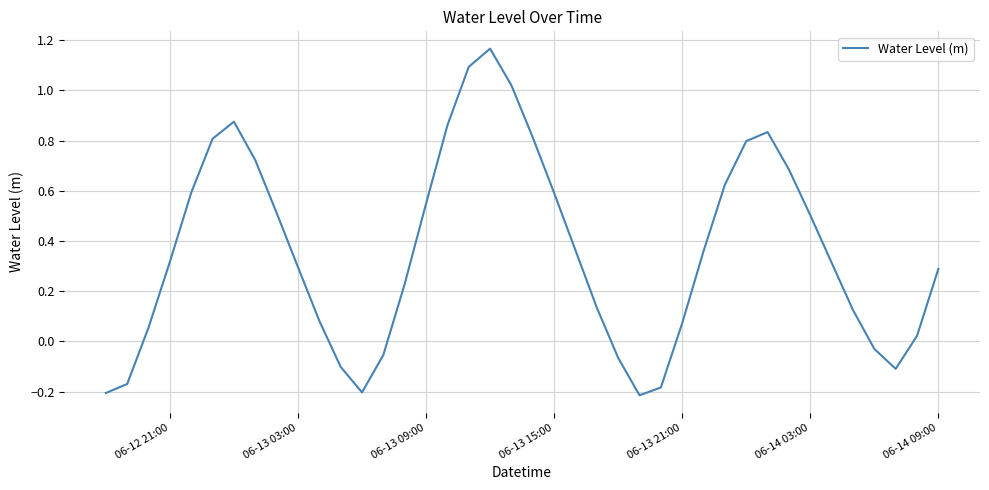

What is the difference between the maximum and minimum values?

1.4